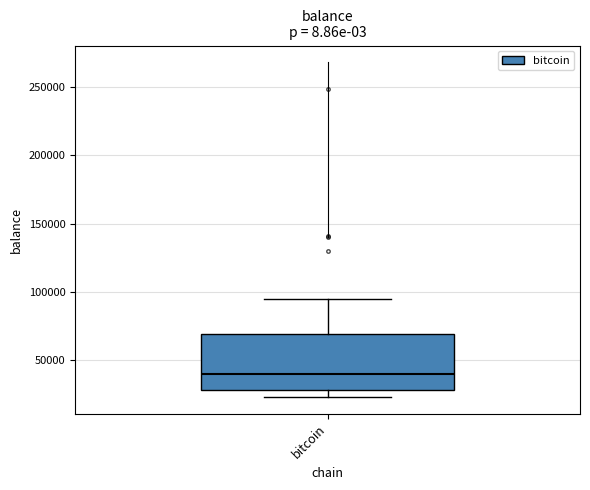

Transcribe this box plot: give where the median line is, the range the box spans, and where the two whiskers end, as read against the y-axis. The values are not printed on the chart, so give them approximately, as read against the axis.

median 40000, box 25000 to 70000, whiskers 25000 (just below the box's lower edge) to 95000